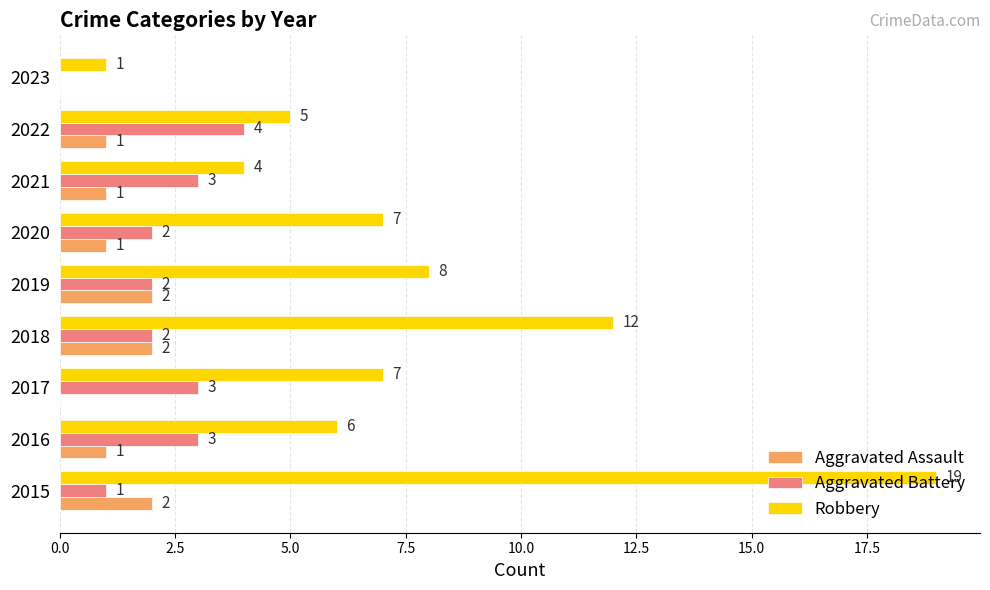

What is the greatest value displayed?

19